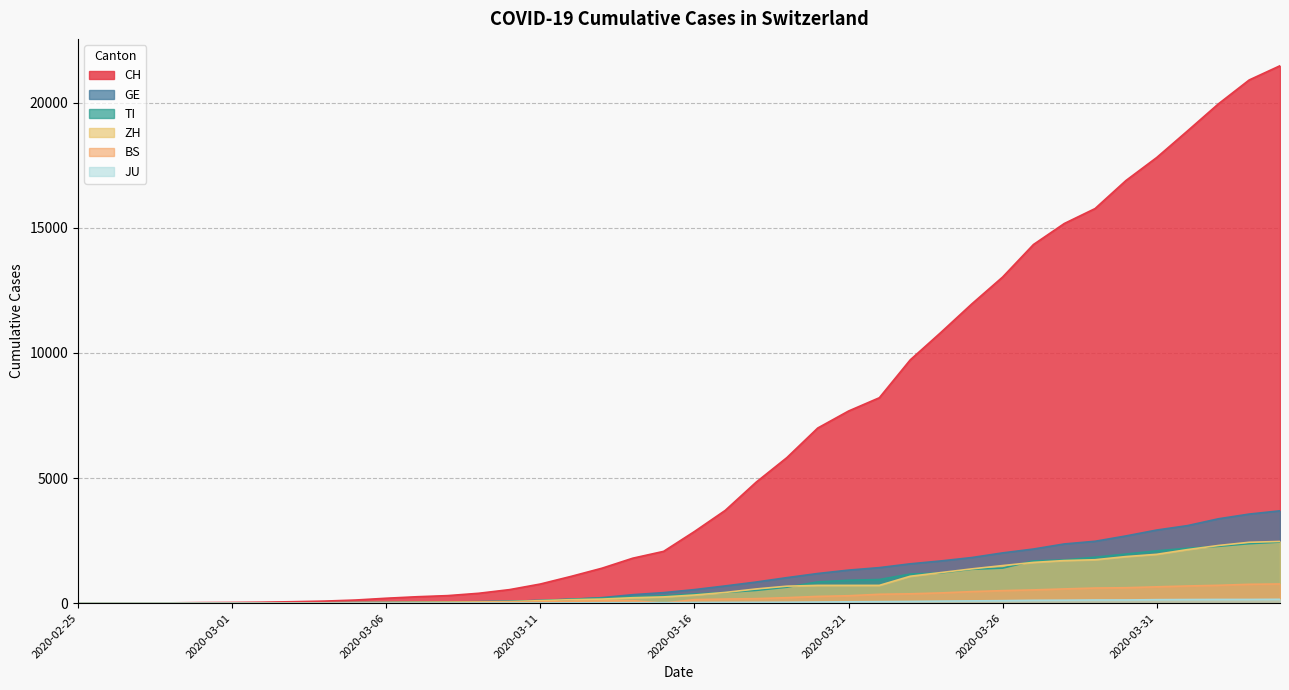

At which category is the sum across all series the highest?

2020-04-04